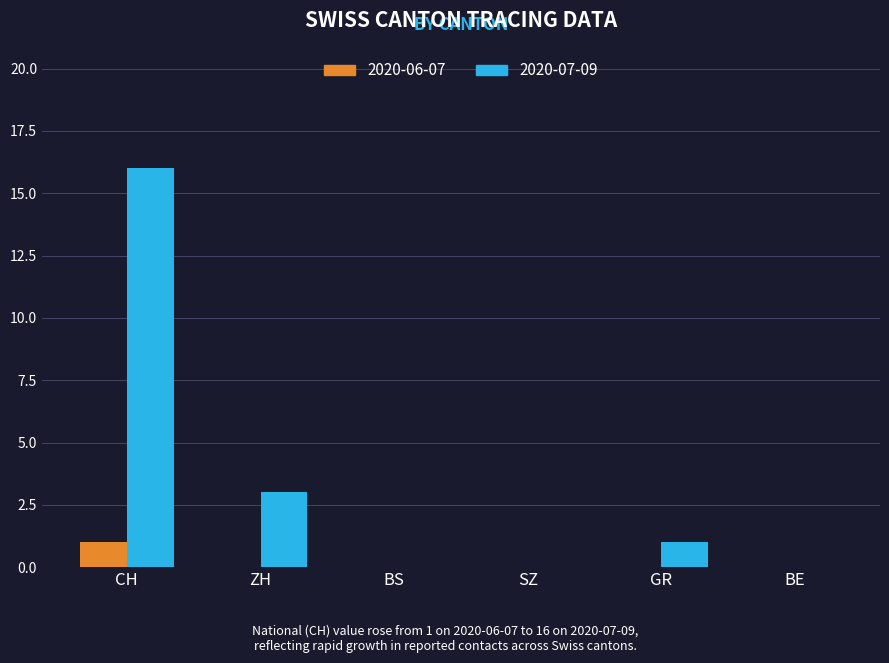

Which series has the largest total across all categories?

2020-07-09